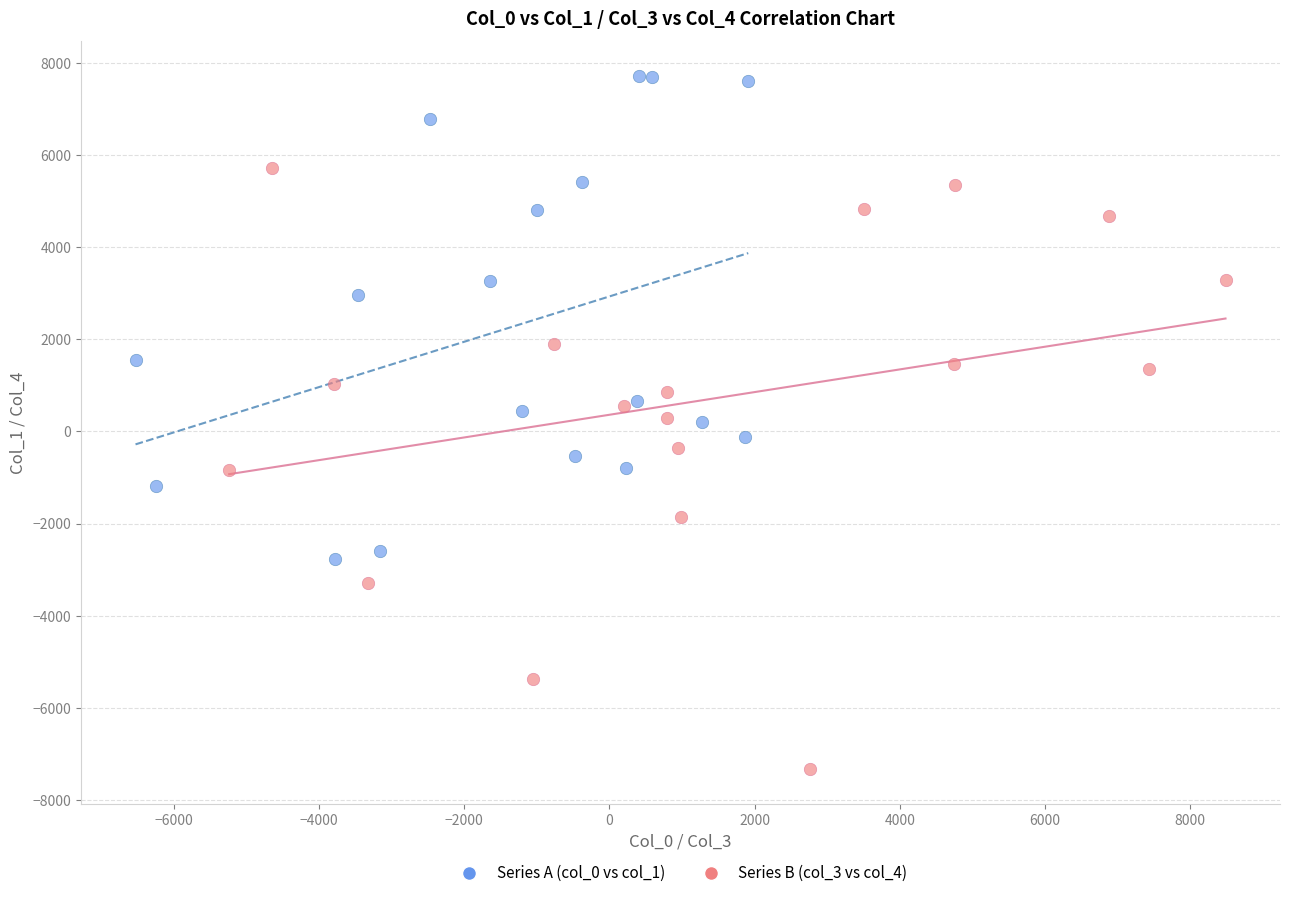

Which series has the widest spread of Y values?

Series B (col_3 vs col_4)